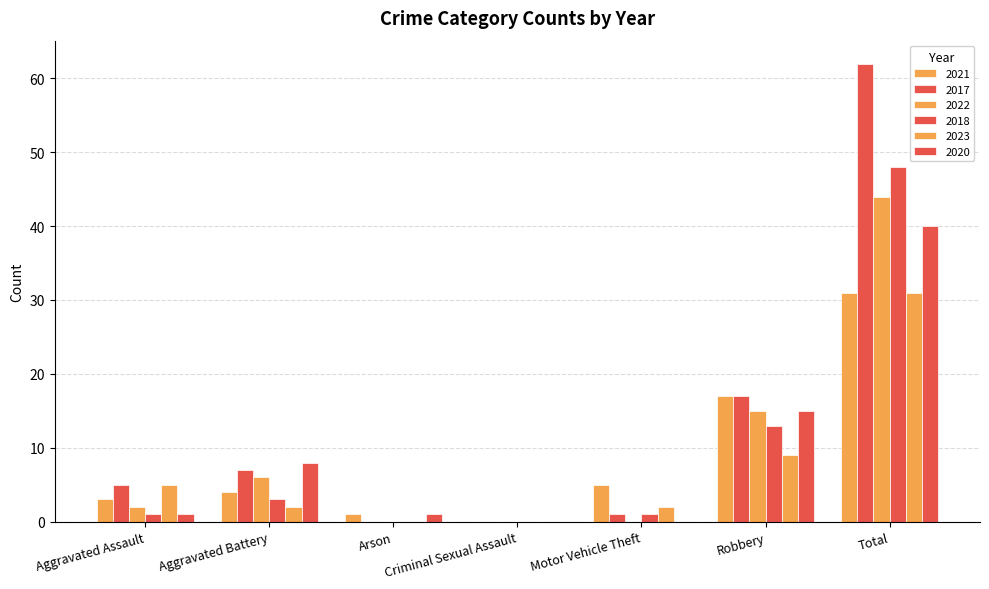

Reading right to left, list all the values displayed in this chart.

2021: Total=31	Robbery=17	Motor Vehicle Theft=5	Criminal Sexual Assault=0	Arson=1	Aggravated Battery=4	Aggravated Assault=3
2017: Total=62	Robbery=17	Motor Vehicle Theft=1	Criminal Sexual Assault=0	Arson=0	Aggravated Battery=7	Aggravated Assault=5
2022: Total=44	Robbery=15	Motor Vehicle Theft=0	Criminal Sexual Assault=0	Arson=0	Aggravated Battery=6	Aggravated Assault=2
2018: Total=48	Robbery=13	Motor Vehicle Theft=1	Criminal Sexual Assault=0	Arson=0	Aggravated Battery=3	Aggravated Assault=1
2023: Total=31	Robbery=9	Motor Vehicle Theft=2	Criminal Sexual Assault=0	Arson=0	Aggravated Battery=2	Aggravated Assault=5
2020: Total=40	Robbery=15	Motor Vehicle Theft=0	Criminal Sexual Assault=0	Arson=1	Aggravated Battery=8	Aggravated Assault=1